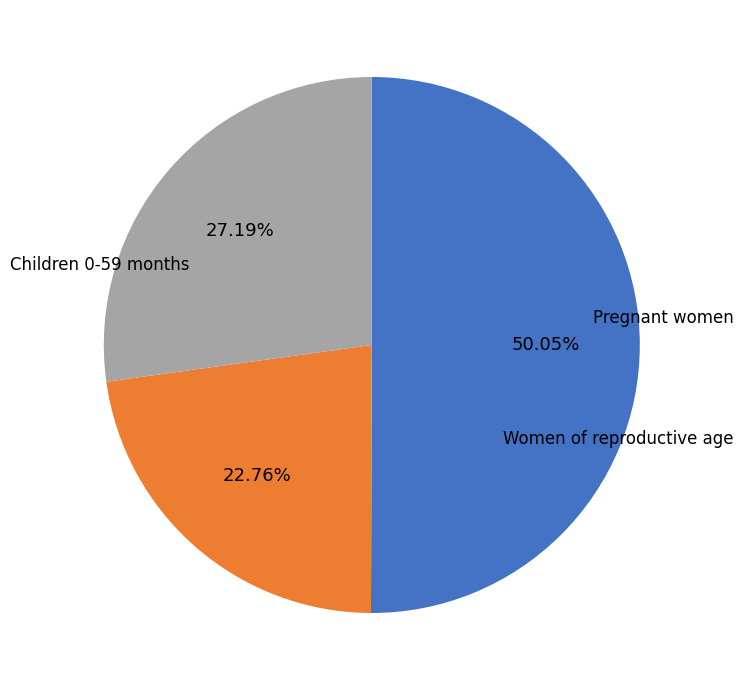

Which has a higher value, Children 0-59 months or Women of reproductive age?

Children 0-59 months